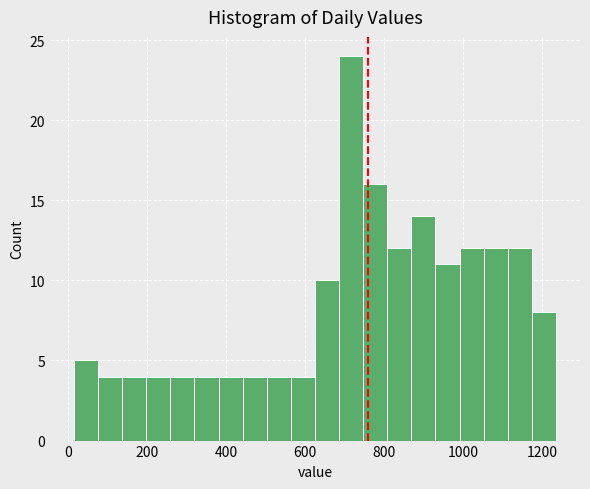

Read against the x-axis, roughly where is the centre of the tallest bar?

720